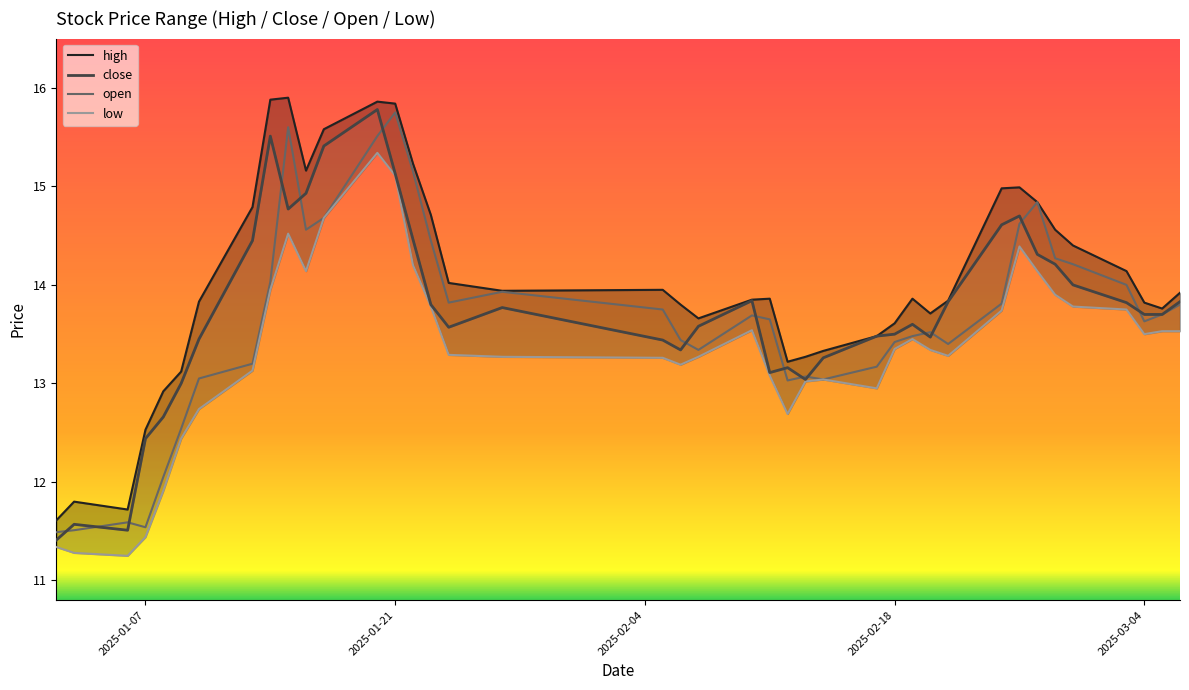

Which series has the largest total across all categories?

high